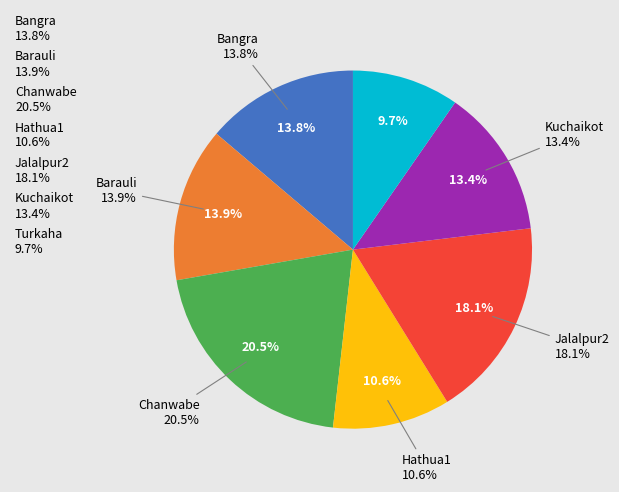

What percentage do Bangra and Barauli together represent?

27.7%